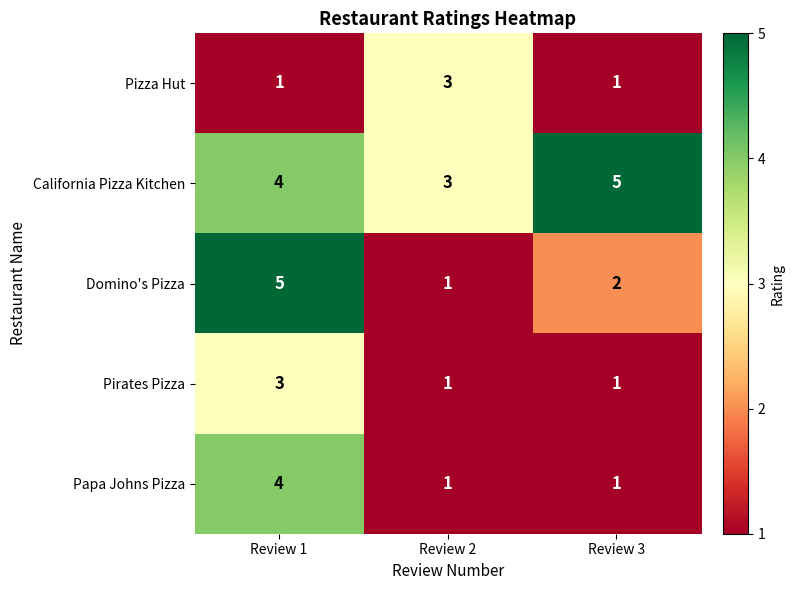

Which category has the highest value in the California Pizza Kitchen series?

Review 3